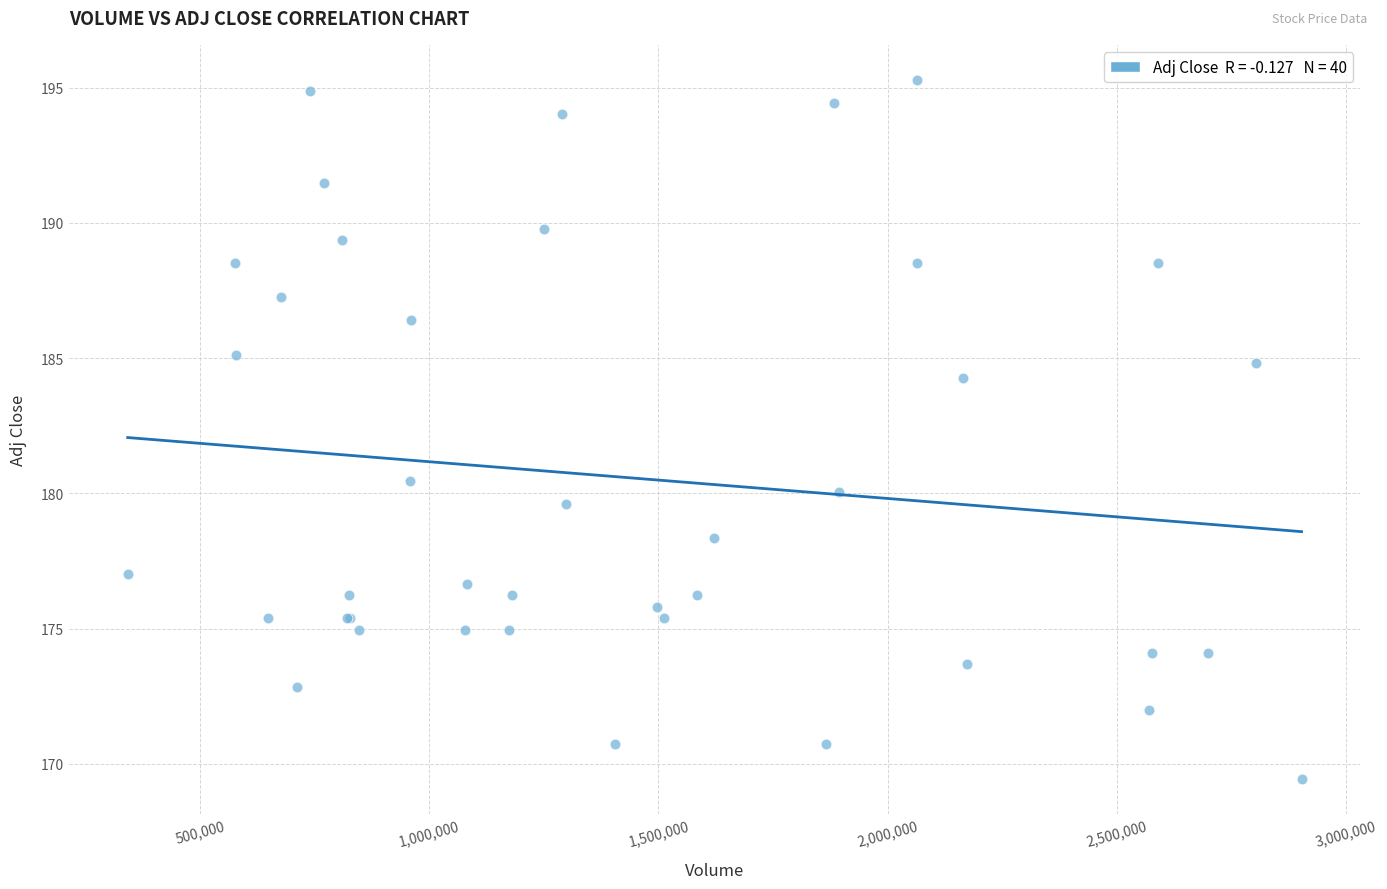

What Y value in the scatter plot is closest to 182?

180.5